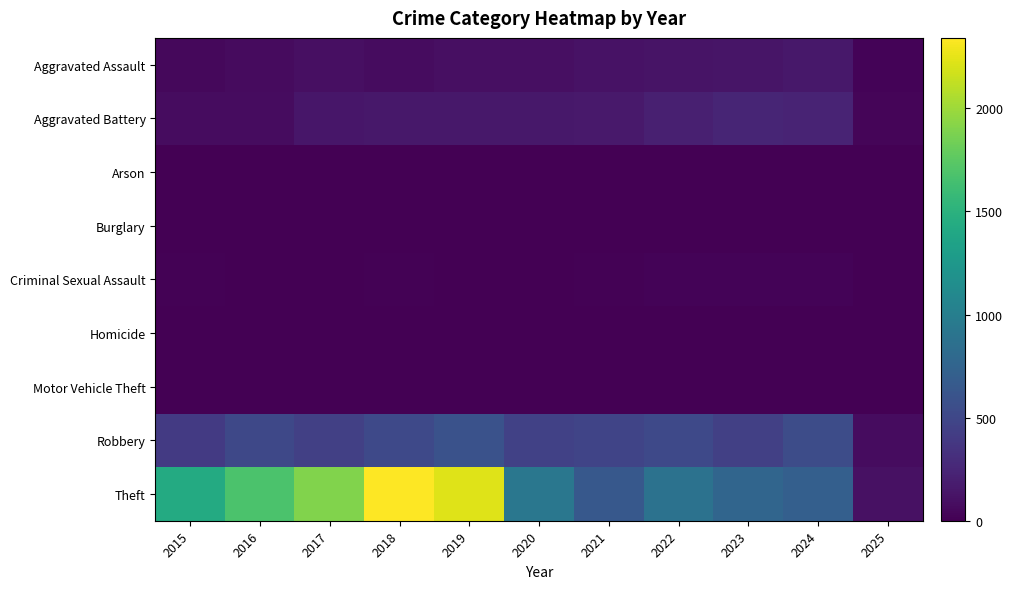

How many categories are shown in the chart?

11